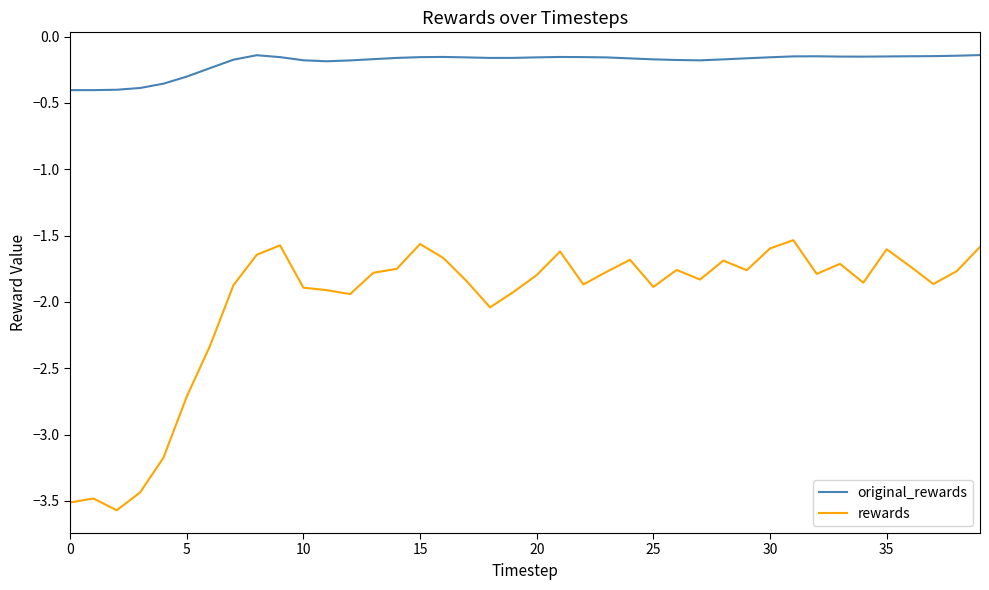

Does the chart have visible grid lines?

No